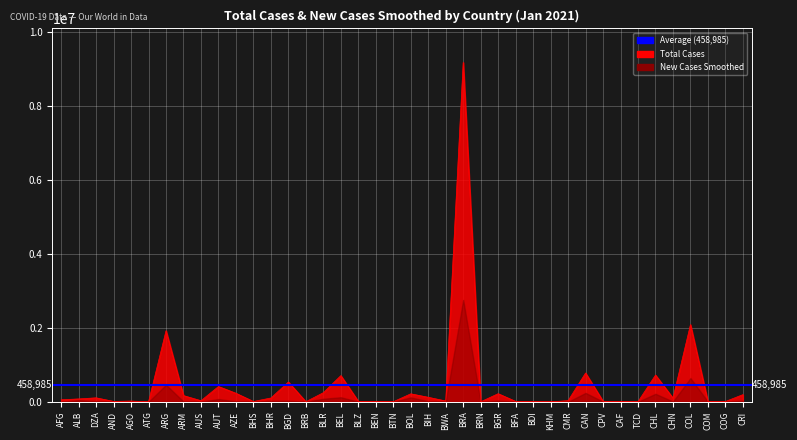

What is the change in value from BLZ to CMR?

+17709